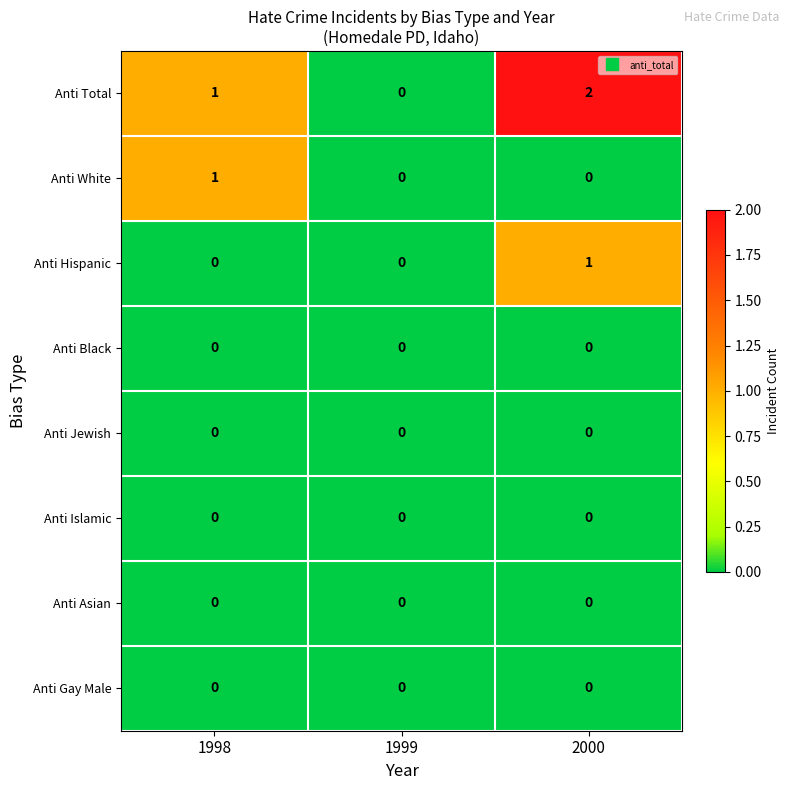

At which category is the sum across all series the highest?

2000